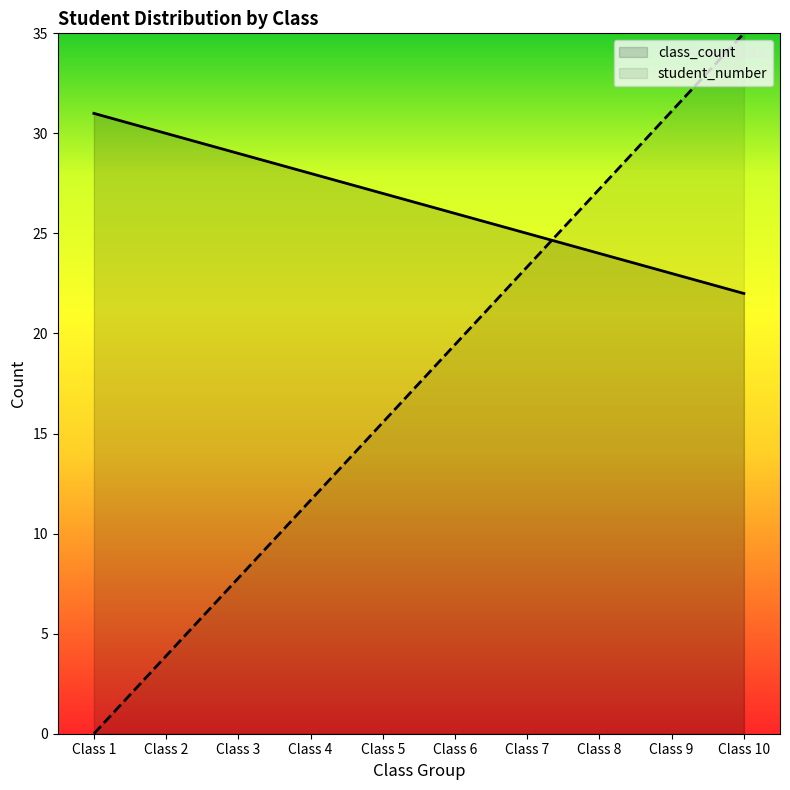

Reading left to right, list all the values displayed in this chart.

class_count: 31.0	30.0	29.0	28.0	27.0	26.0	25.0	24.0	23.0	22.0
student_number: 0.0	3.9	7.8	11.7	15.6	19.4	23.3	27.2	31.1	35.0